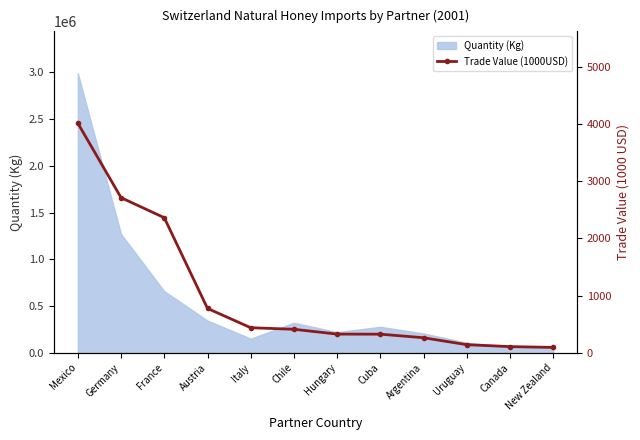

The value of Quantity (Kg) at Hungary is 390465. True or false?

False